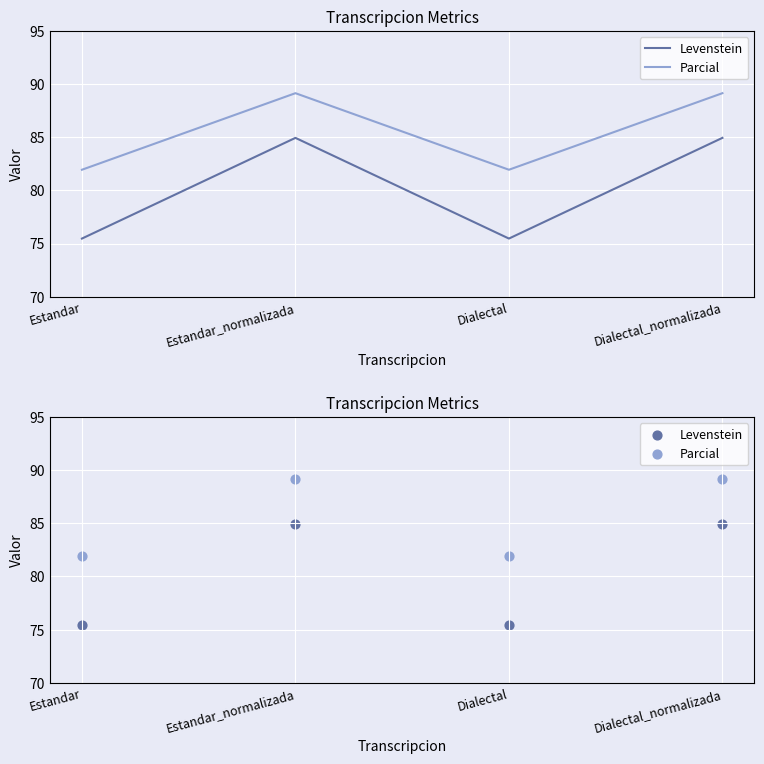

What is the total value across all series at Dialectal?

157.4